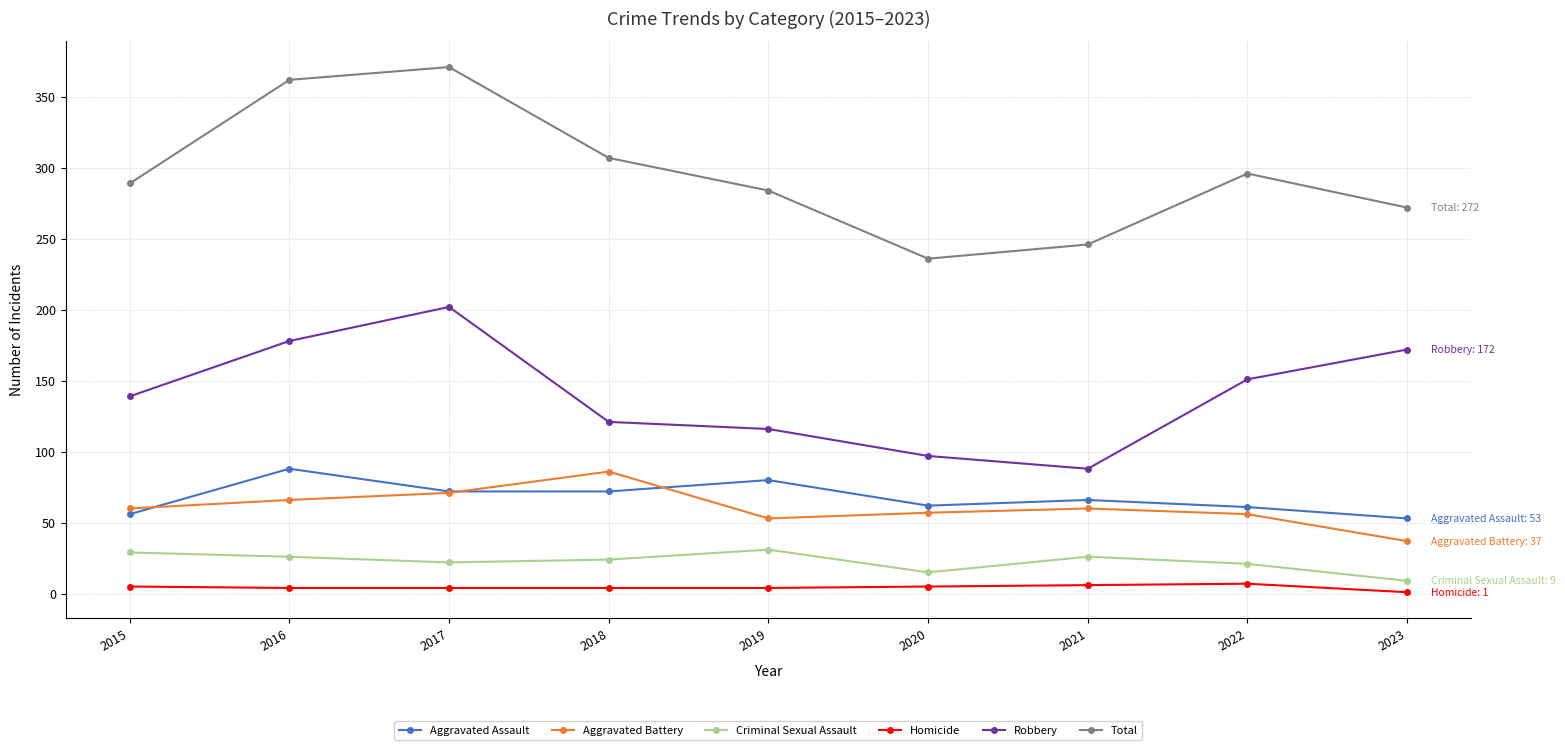

Which series changed the most between 2017 and 2021?

Total